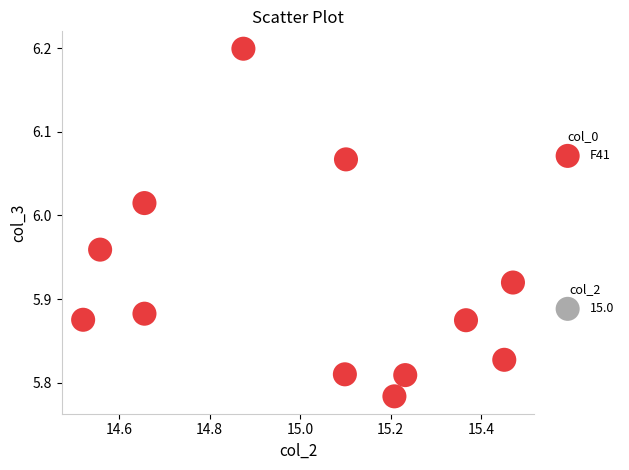

What is the range of Y values (max minus min)?

0.4